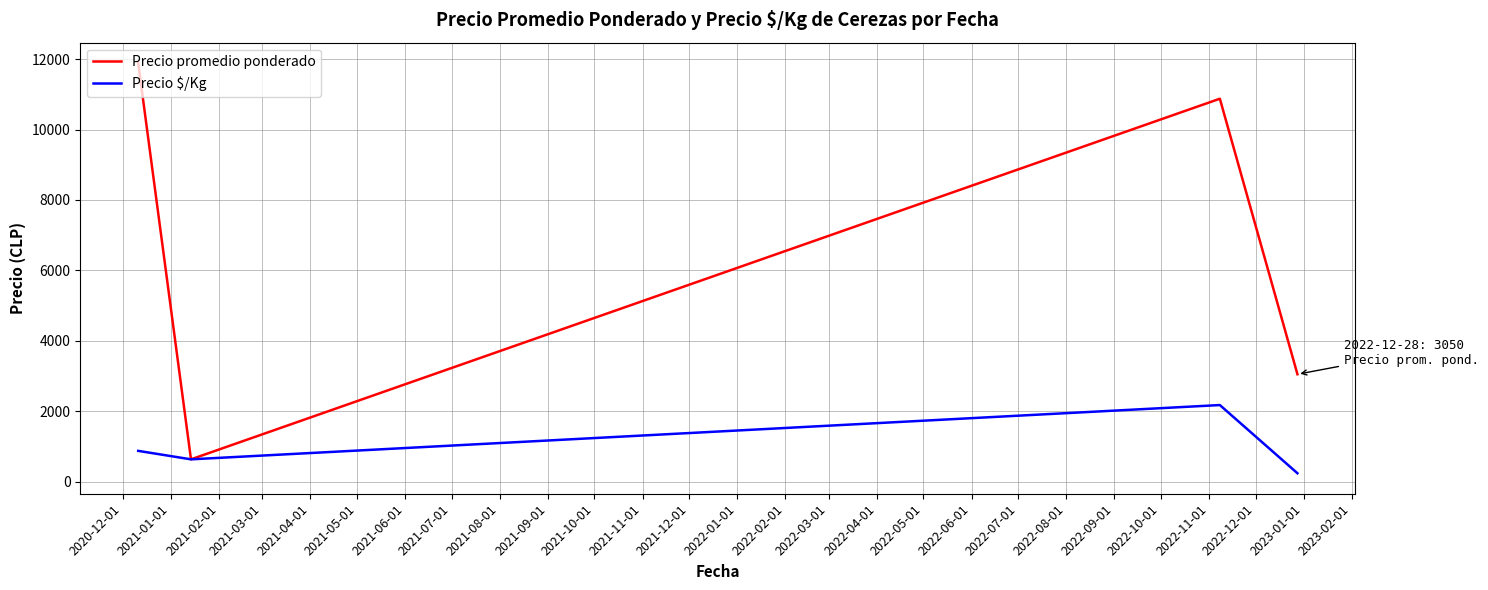

Is this an area chart (filled region under the line)?

No